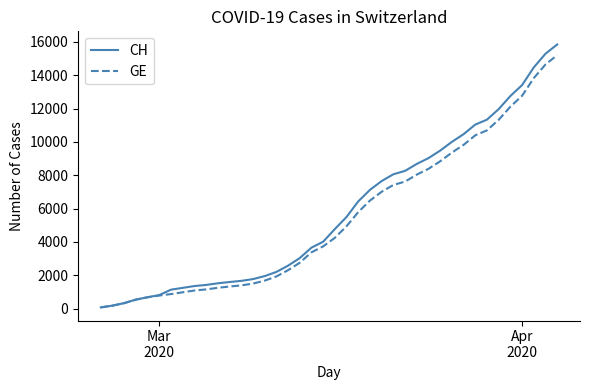

Which series has the widest spread of values?

CH